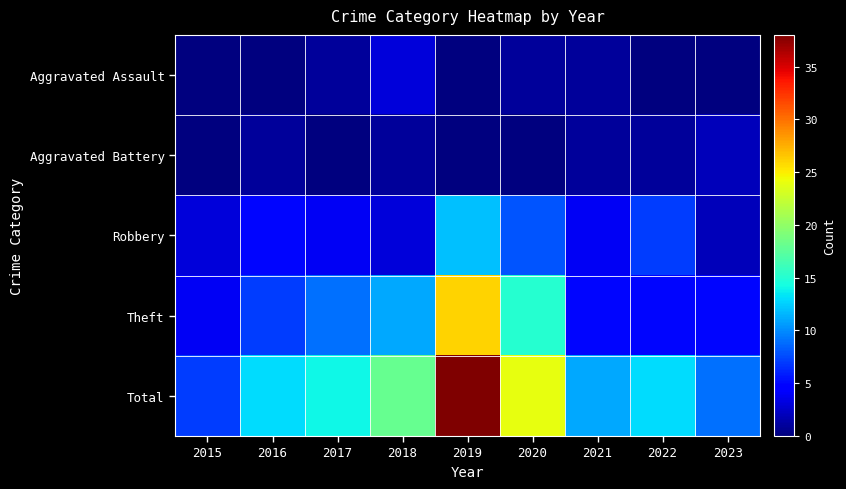

Which series changed the most between 2019 and 2020?

Total